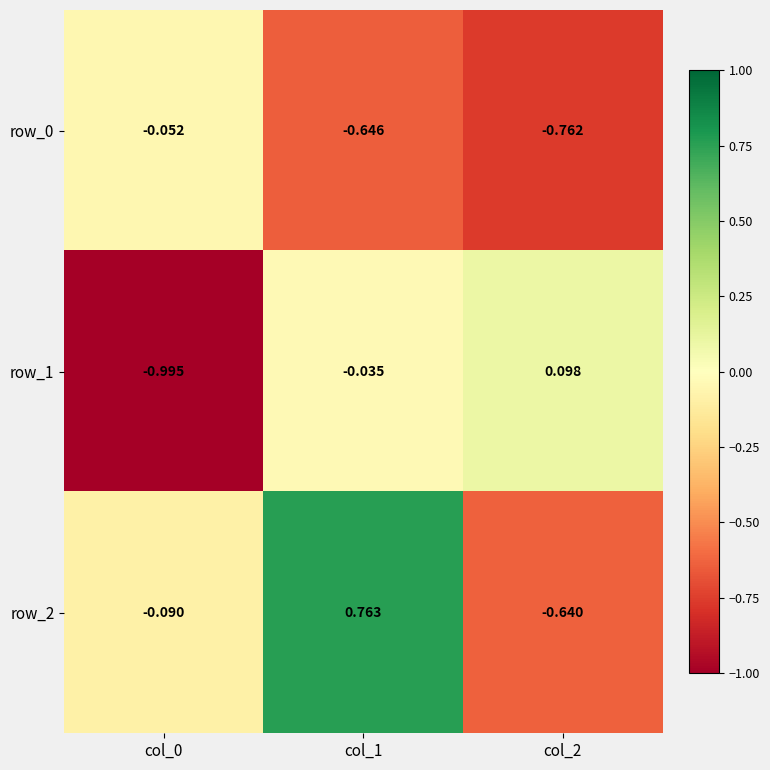

How many values in the row_1 series are below 0?

2